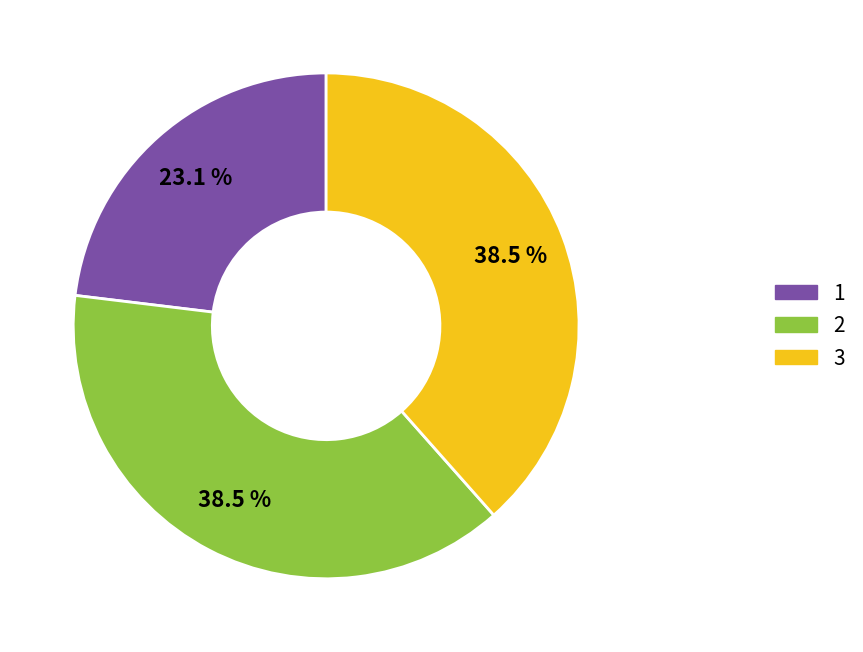

Is there any slice that represents more than half of the pie?

No